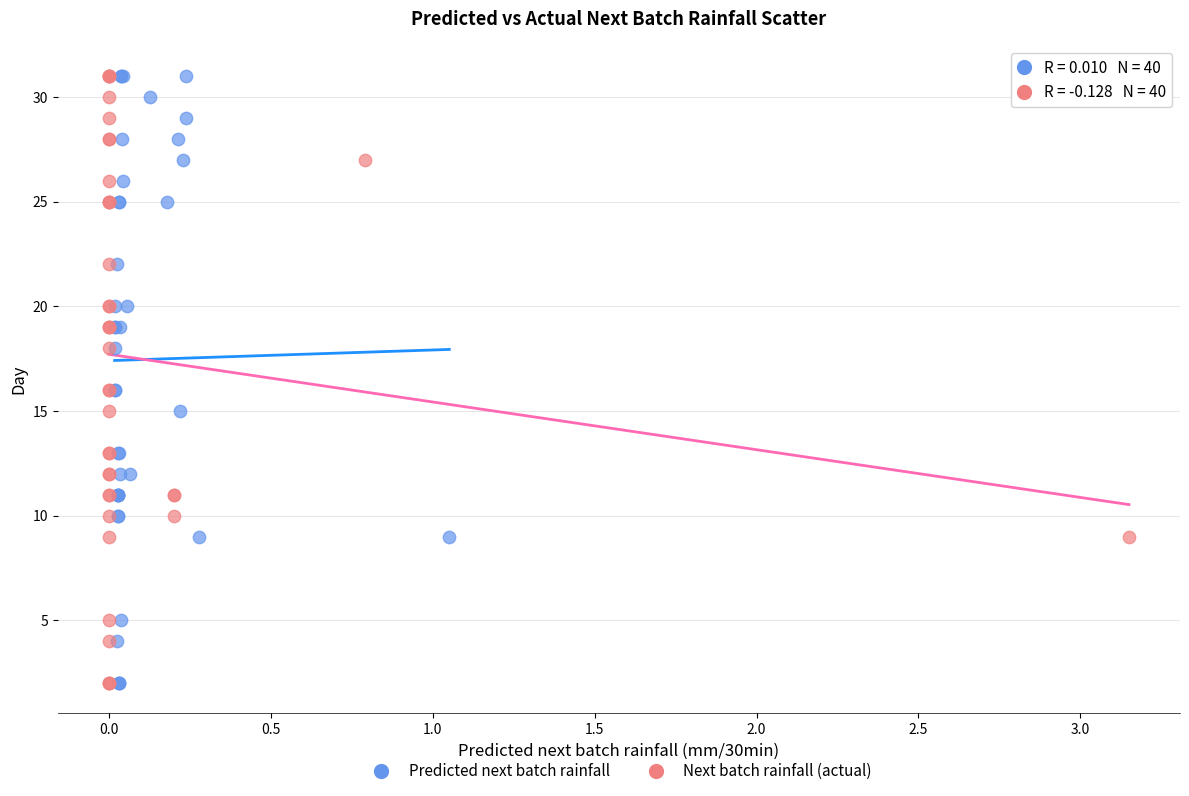

What are all the series names shown in the legend?

Predicted next batch rainfall, Next batch rainfall (actual)